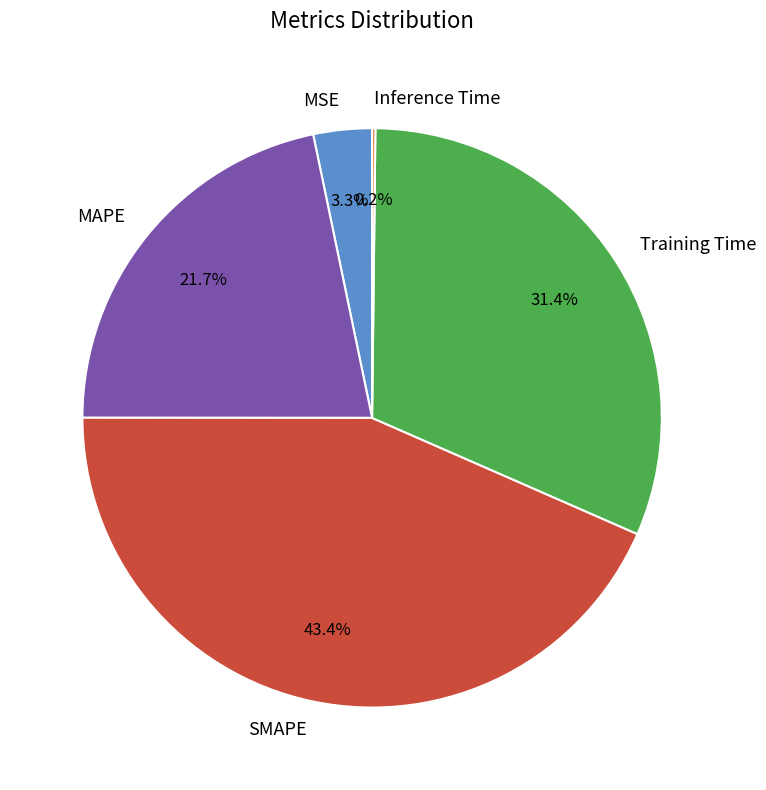

What percentage is the Training Time slice, to the nearest percent?

31%